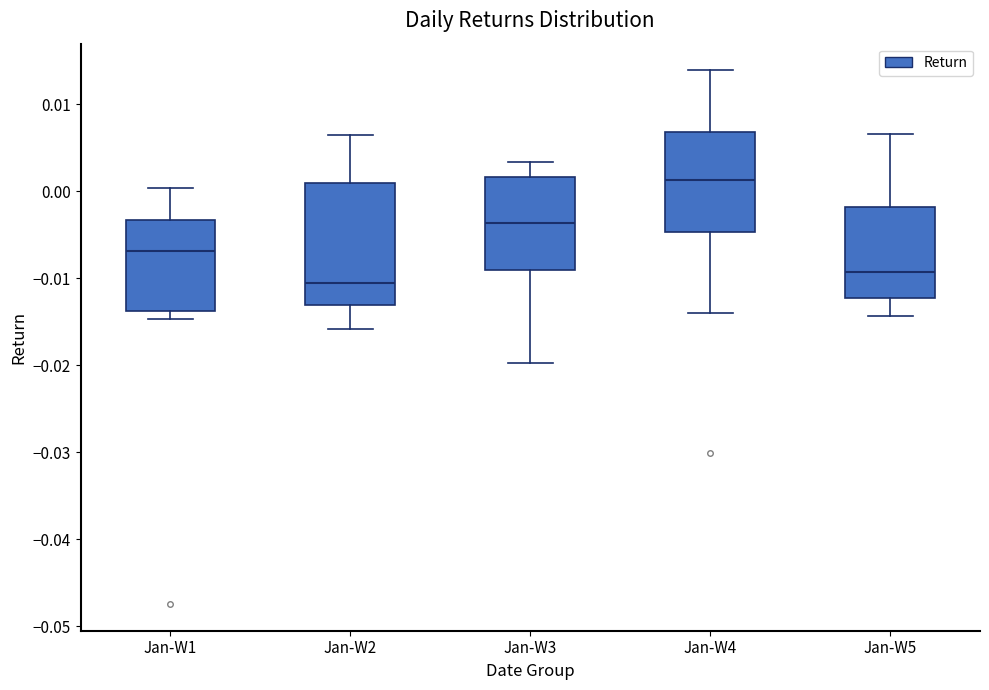

Where does the upper whisker of the box for Jan-W4 end on the y-axis? The values are not printed on the chart, so give them approximately, as read against the axis.

0.014